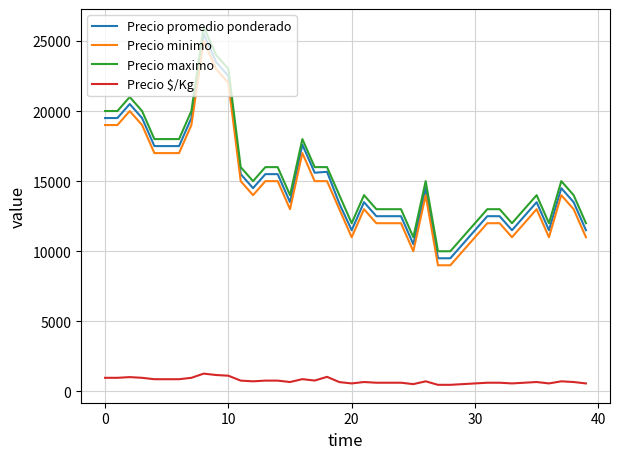

True or false: Precio maximo has more than 1 points higher than both neighbors.

True